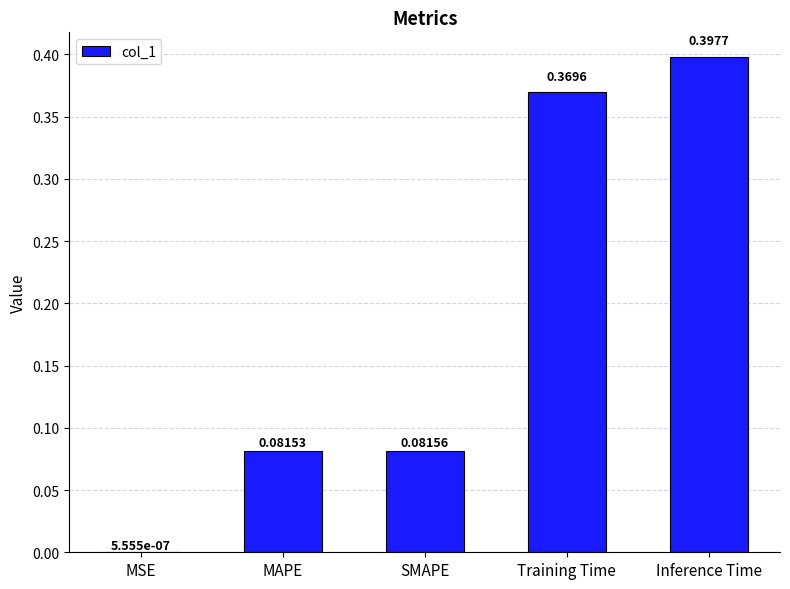

Which category has the highest value across all series?

Inference Time